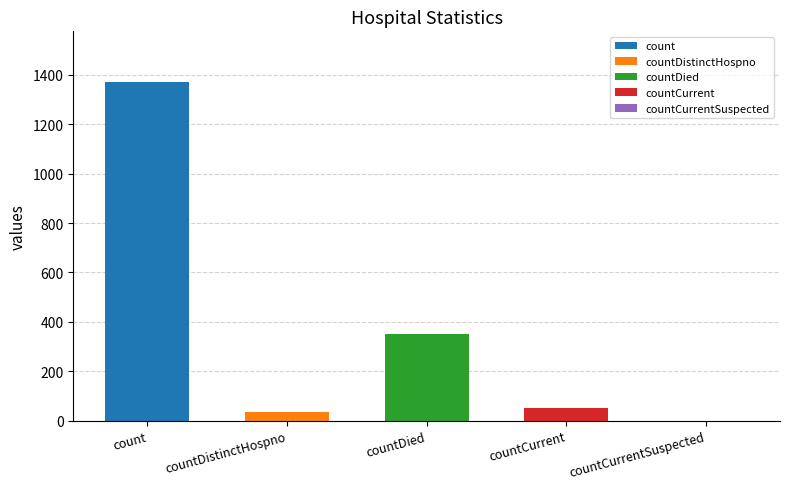

What is the label of the 3rd bar from the right?

countDied